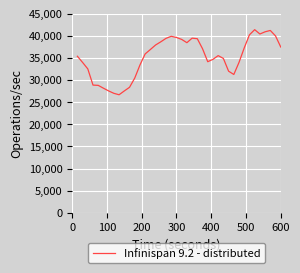

True or false: there are more than 2 points higher than both neighbors.

True